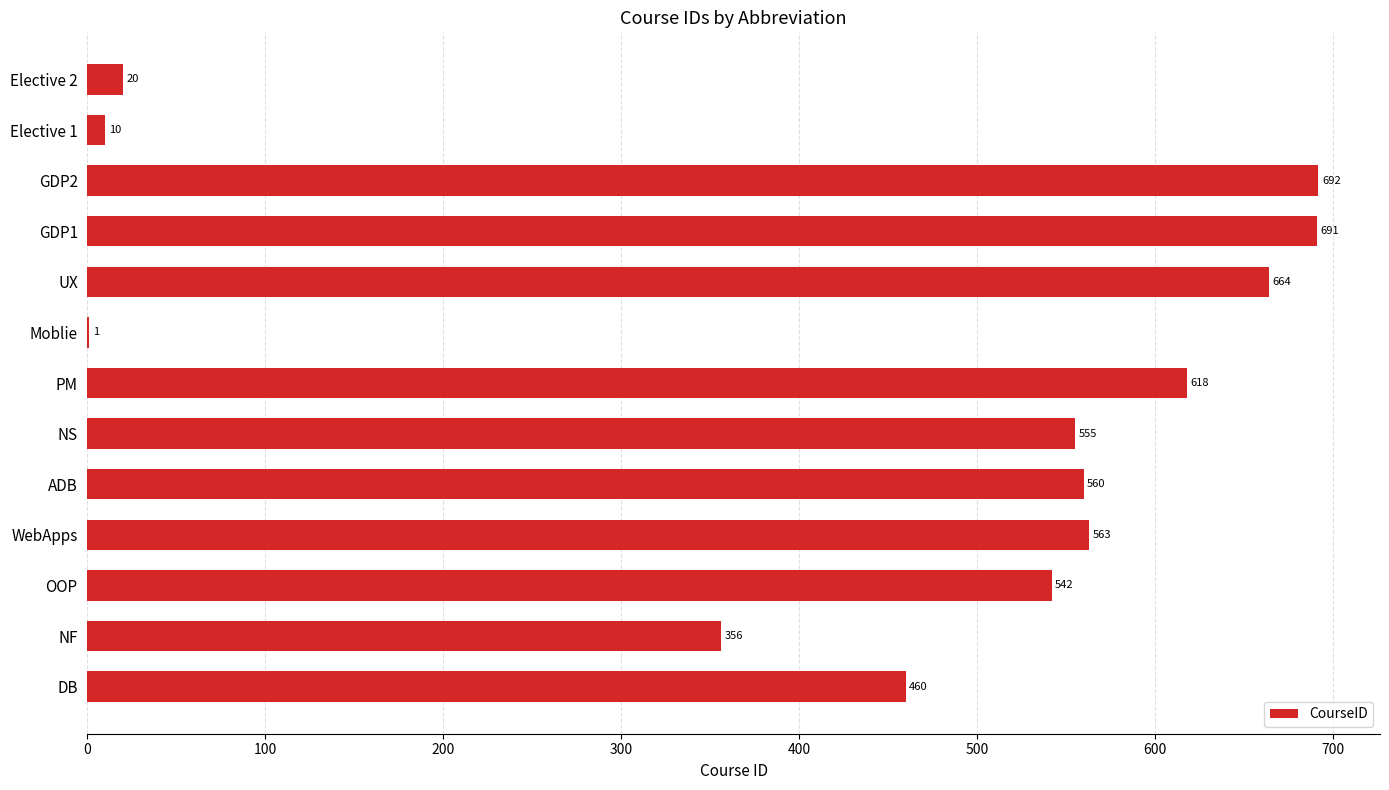

Where is the data nearest to the value 346?

NF